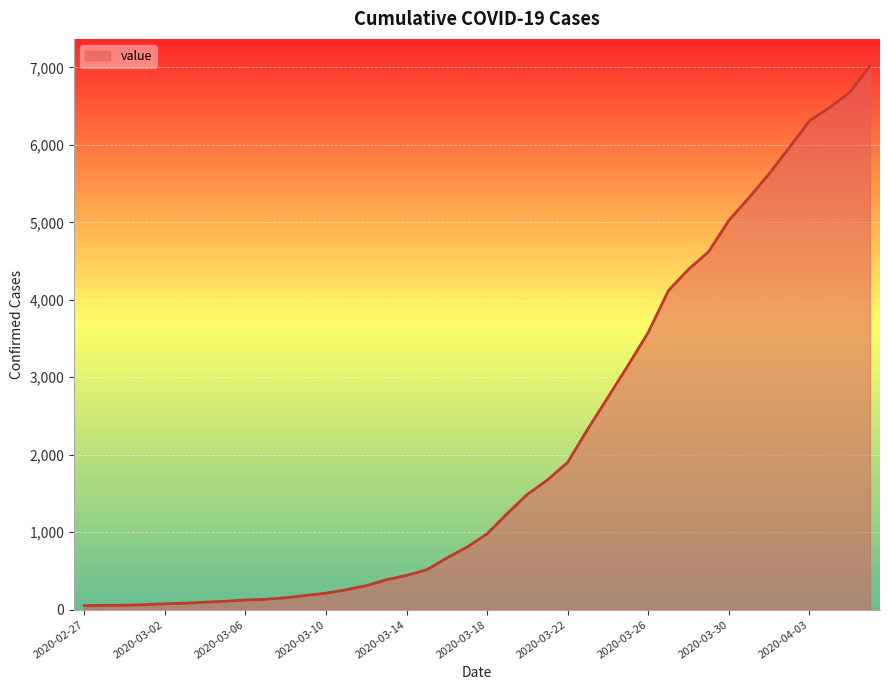

What is the maximum value shown in the chart?

7017